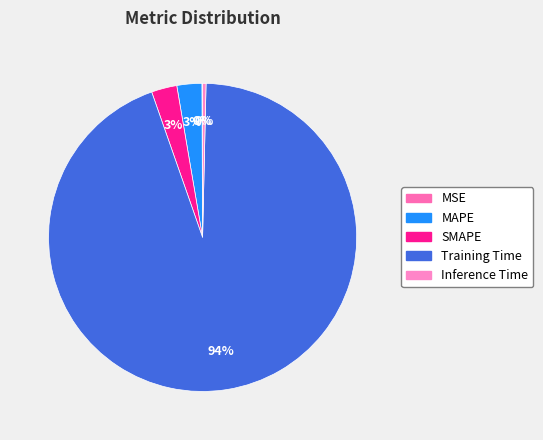

What is the change in value from Training Time to Inference Time?

-1.6